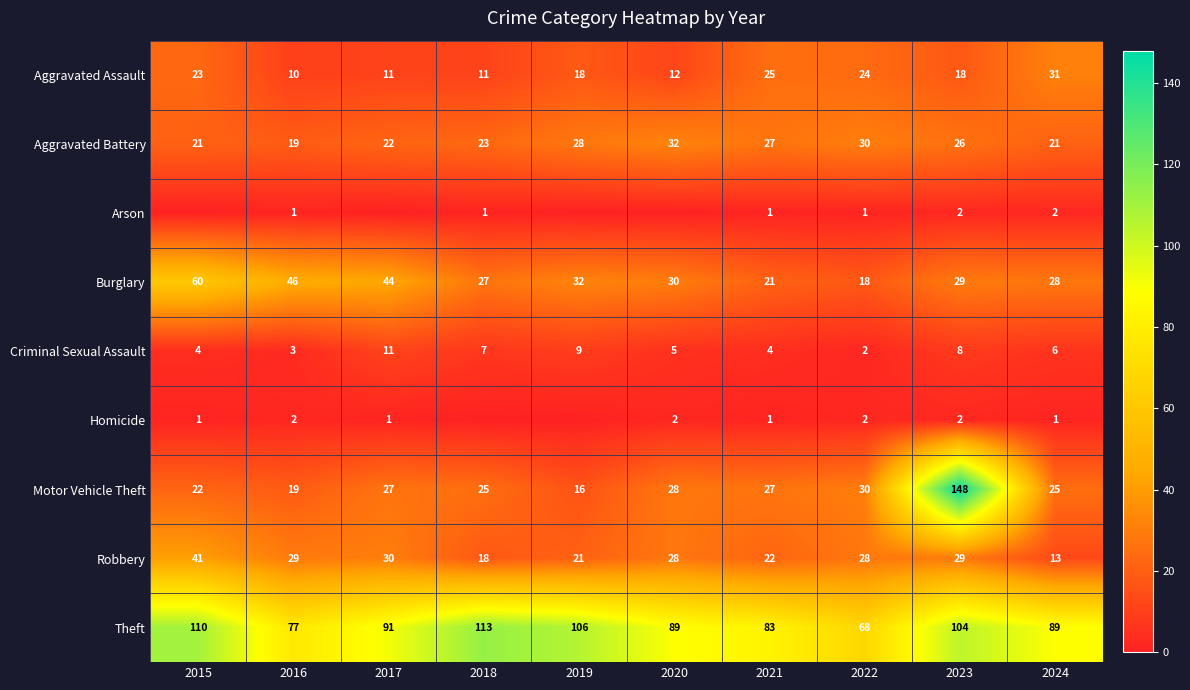

Where does the Aggravated Assault series first go above 18?

2015